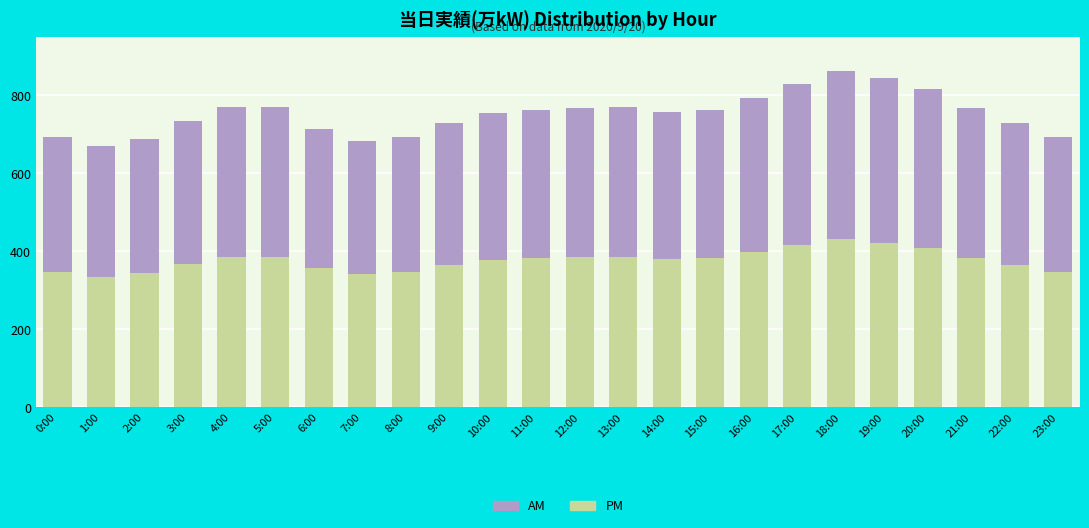

What is the total value across all series at 21:00?

766